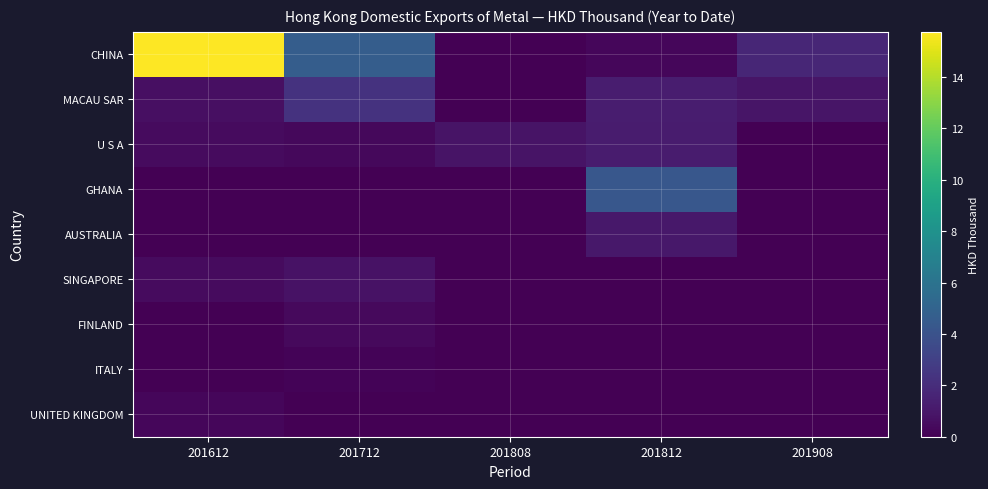

Reading right to left, transcribe all the data shown in this chart.

CHINA: 201908=1.7	201812=0.3	201808=0.0	201712=4.6	201612=15.8
MACAU SAR: 201908=0.9	201812=1.3	201808=0.0	201712=2.3	201612=0.7
U S A: 201908=0.0	201812=1.2	201808=0.9	201712=0.3	201612=0.5
GHANA: 201908=0.0	201812=4.3	201808=0.0	201712=0.0	201612=0.0
AUSTRALIA: 201908=0.0	201812=1.0	201808=0.0	201712=0.0	201612=0.0
SINGAPORE: 201908=0.0	201812=0.0	201808=0.0	201712=0.8	201612=0.5
FINLAND: 201908=0.0	201812=0.0	201808=0.0	201712=0.4	201612=0.0
ITALY: 201908=0.0	201812=0.0	201808=0.0	201712=0.1	201612=0.0
UNITED KINGDOM: 201908=0.0	201812=0.0	201808=0.0	201712=0.0	201612=0.3